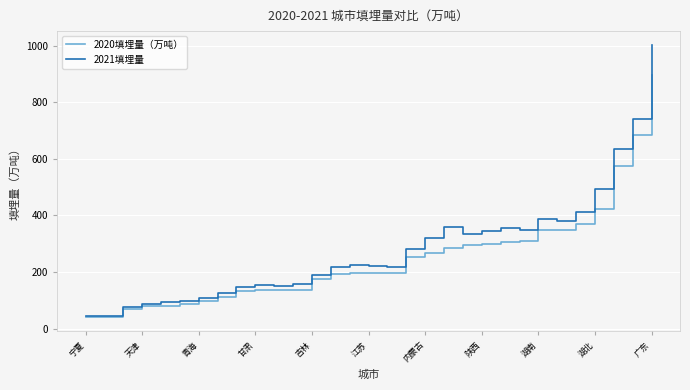

Does the chart have visible grid lines?

Yes